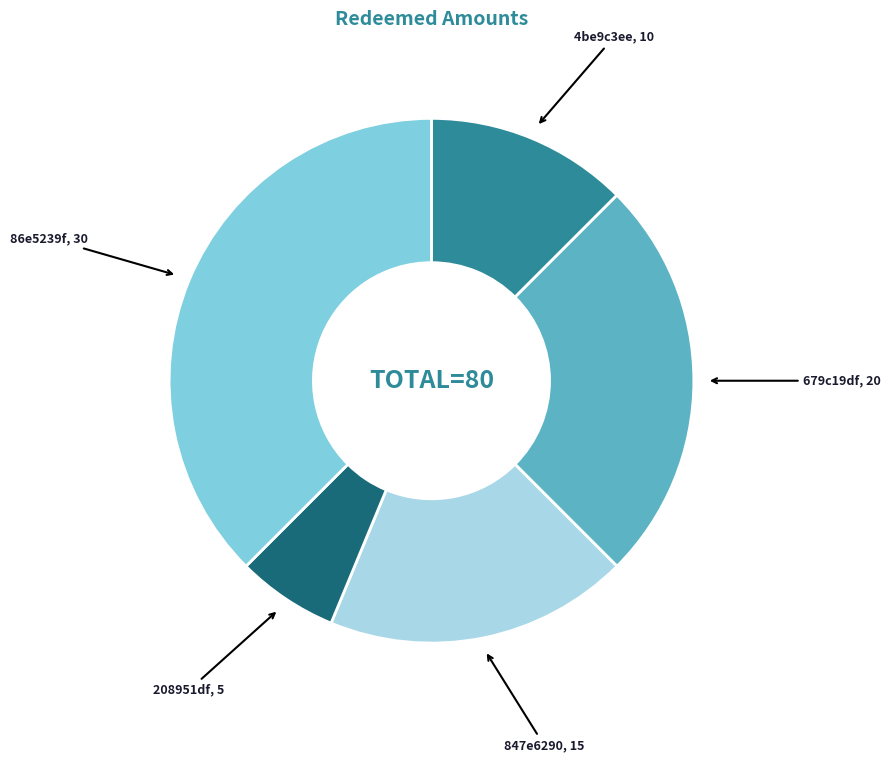

How many slices are in this pie chart?

5